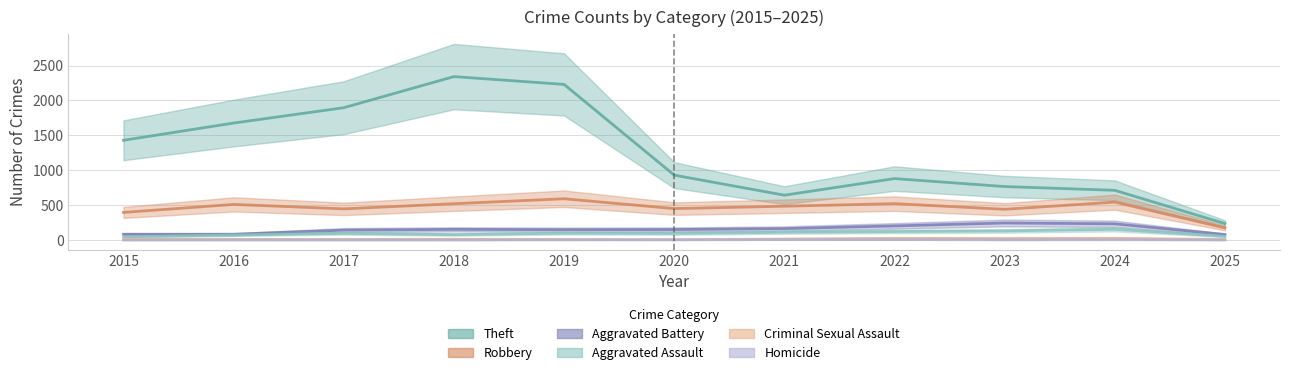

What is the lowest value of the Robbery series?

173